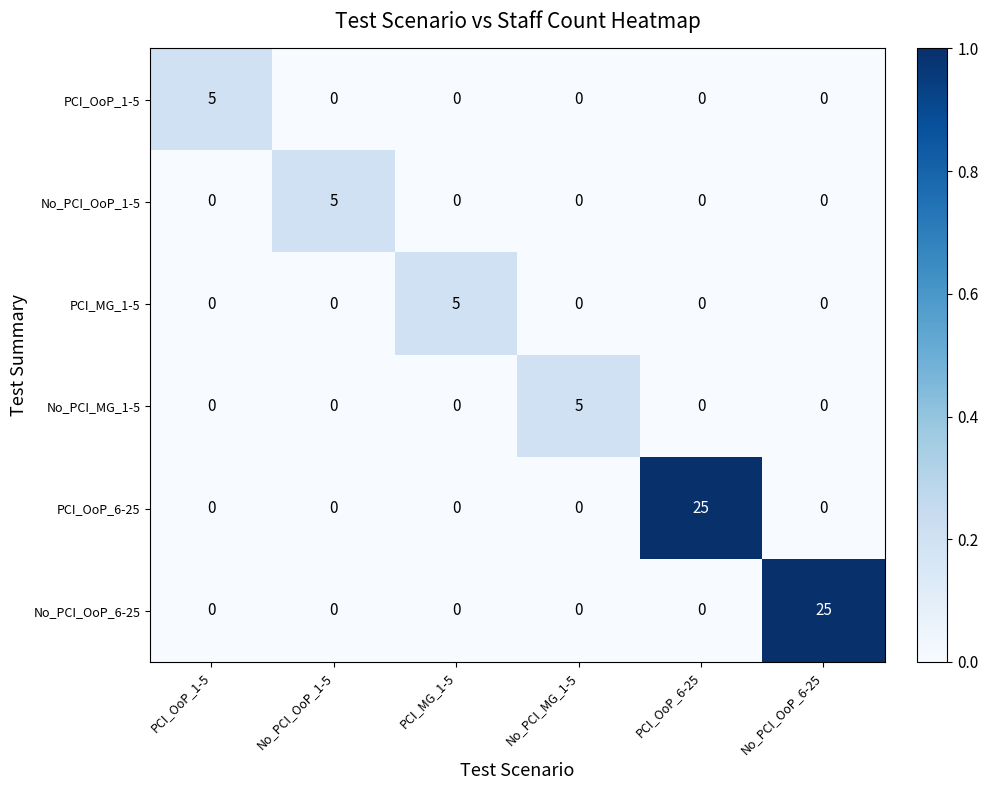

What is the difference between the highest and lowest values at No_PCI_OoP_1-5?

5